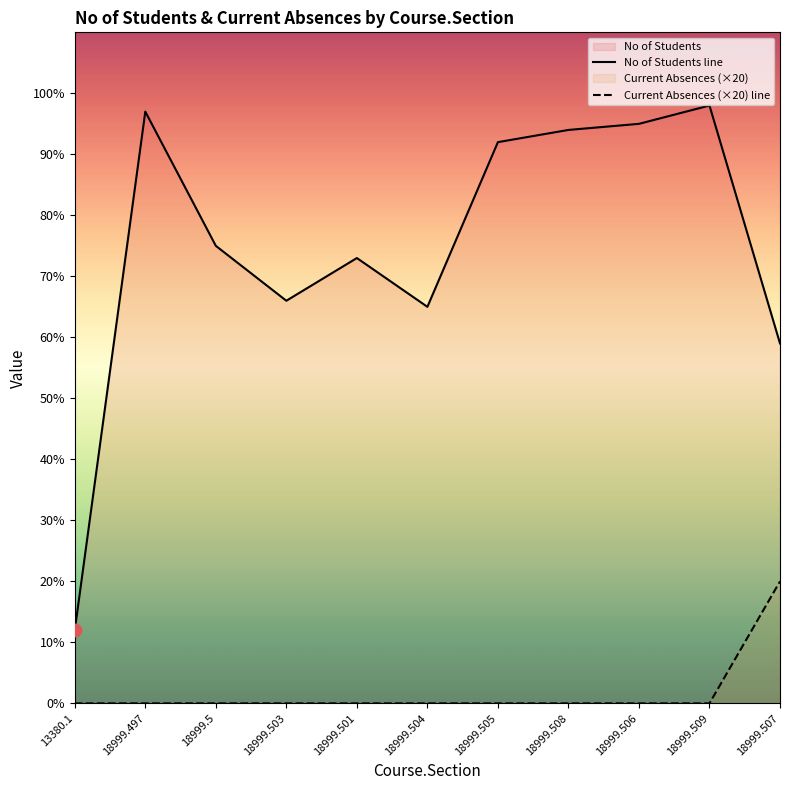

At which category is the sum across all series the highest?

18999.509